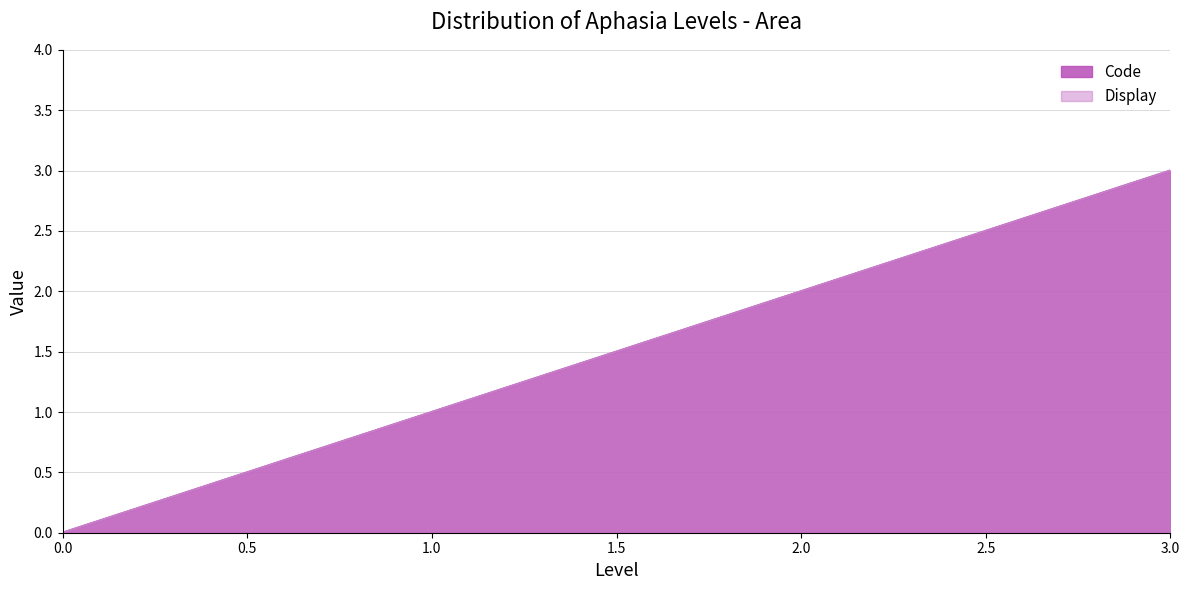

Which has a higher value, 2 or 0?

2